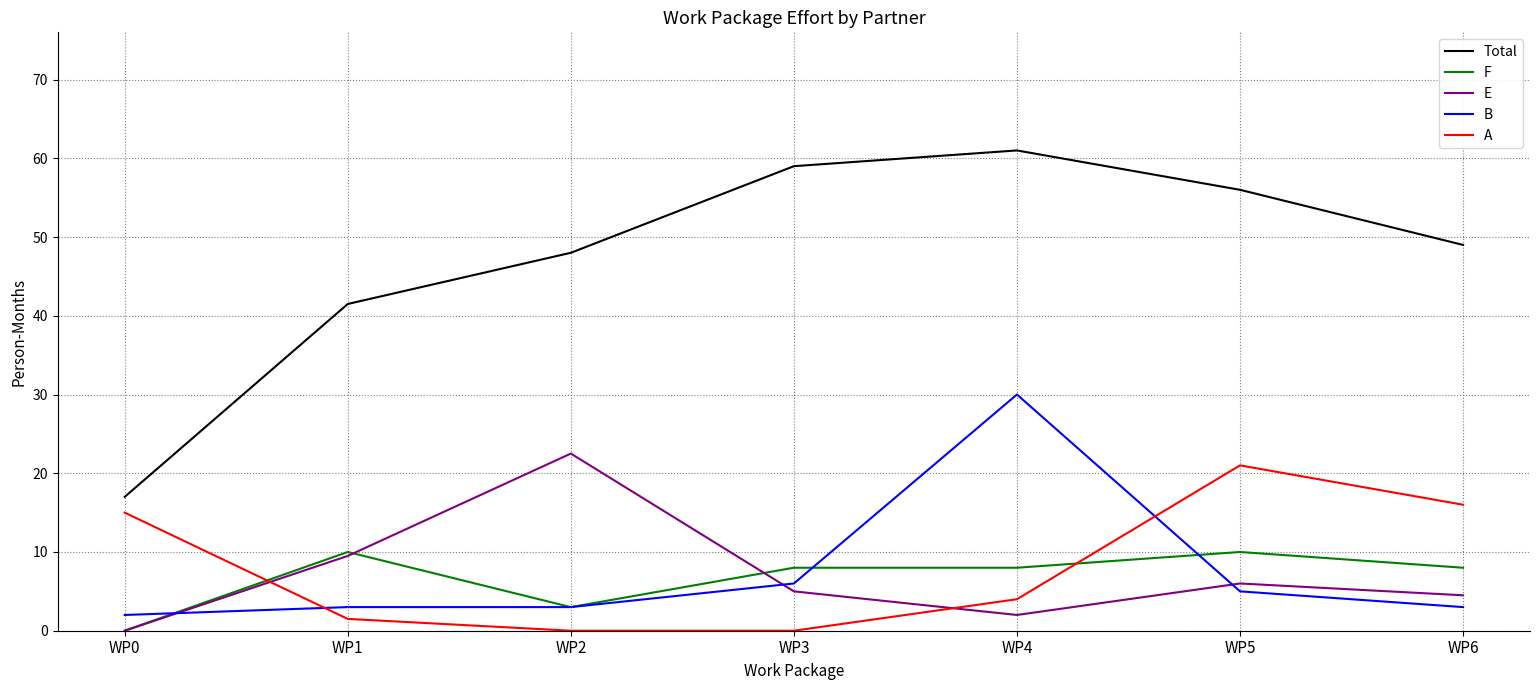

True or false: F and Total intersect in this chart.

False